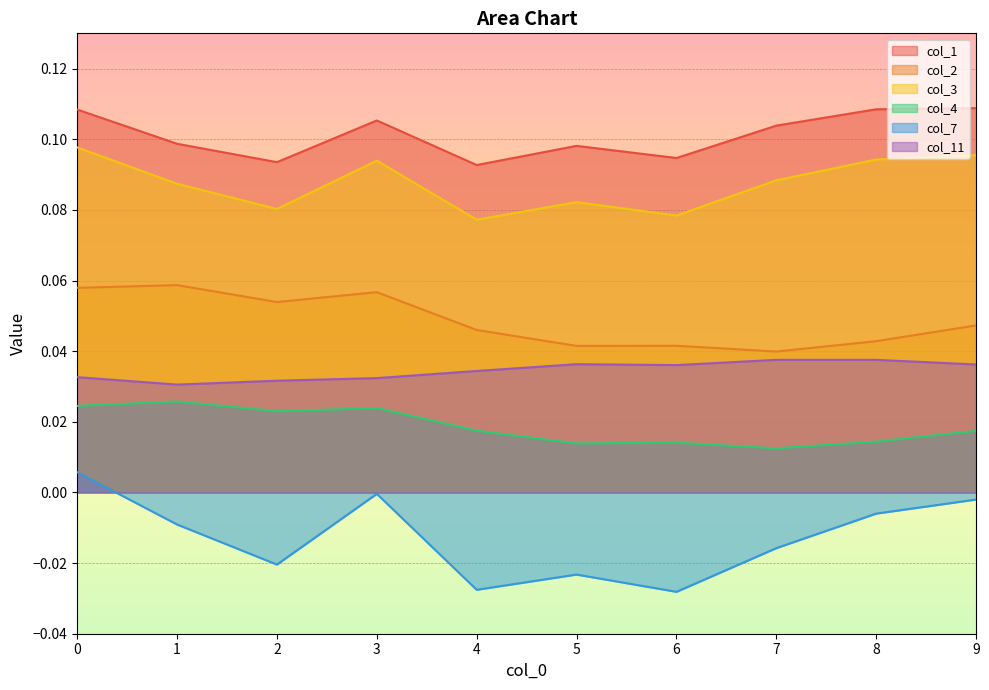

The col_3 series shows 0.1 at 9. True or false?

True